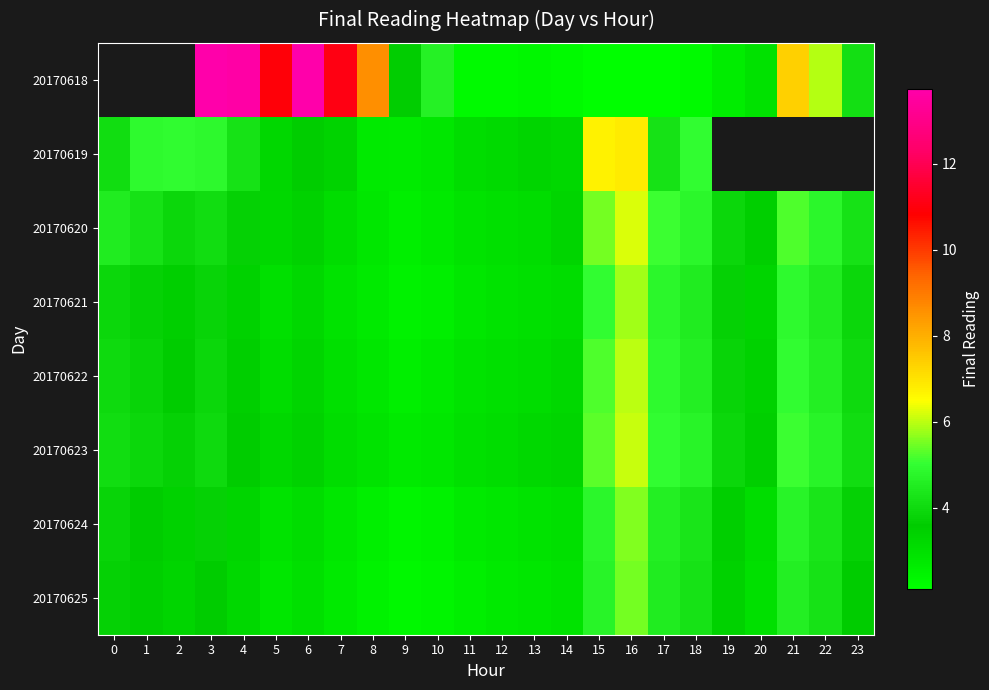

At which category does the chart reach its minimum across all series?

16